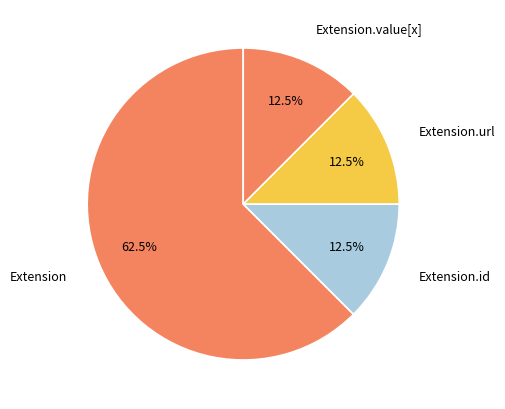

Does Extension.url represent more than half of the total?

No